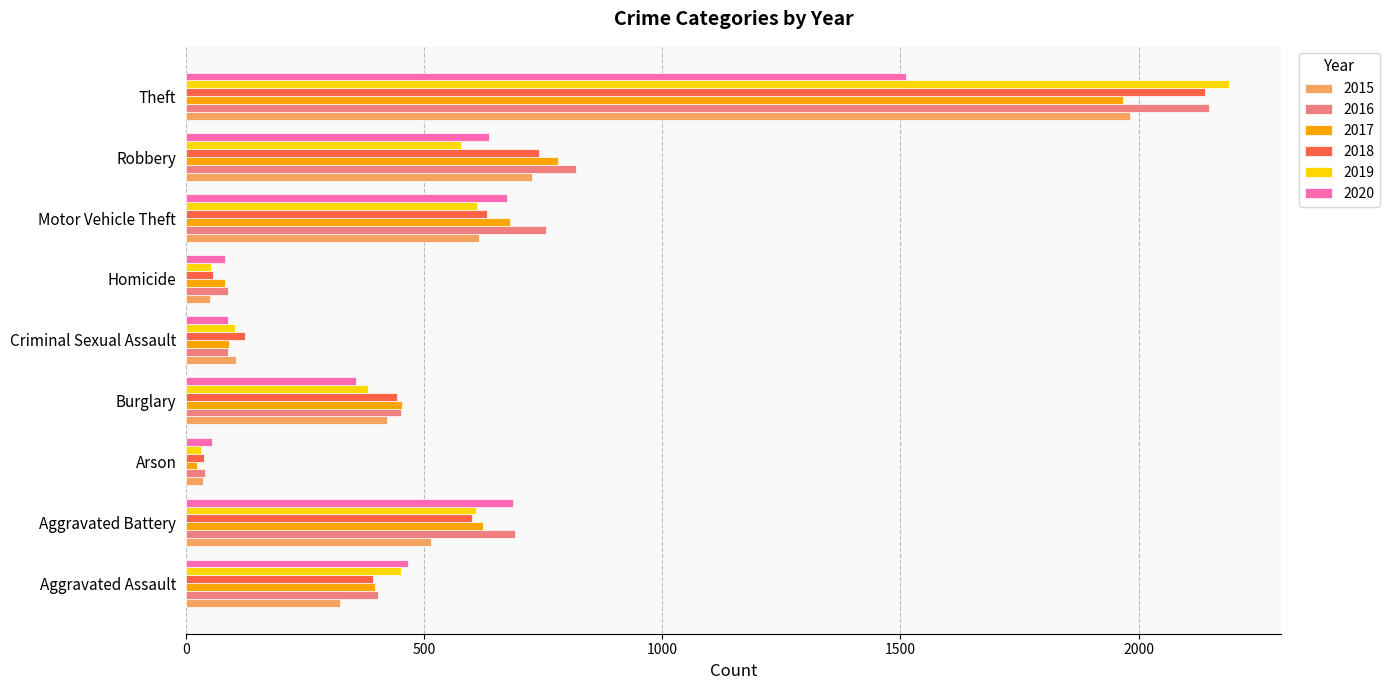

Which category has the highest value in the 2016 series?

Theft